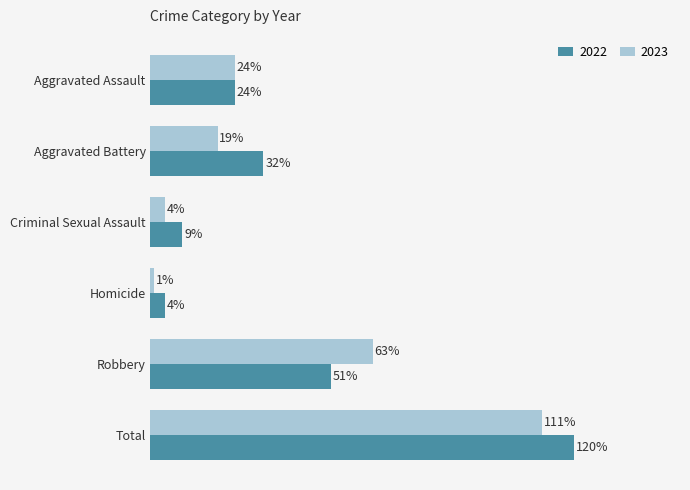

What are all the series names shown in the legend?

2022, 2023